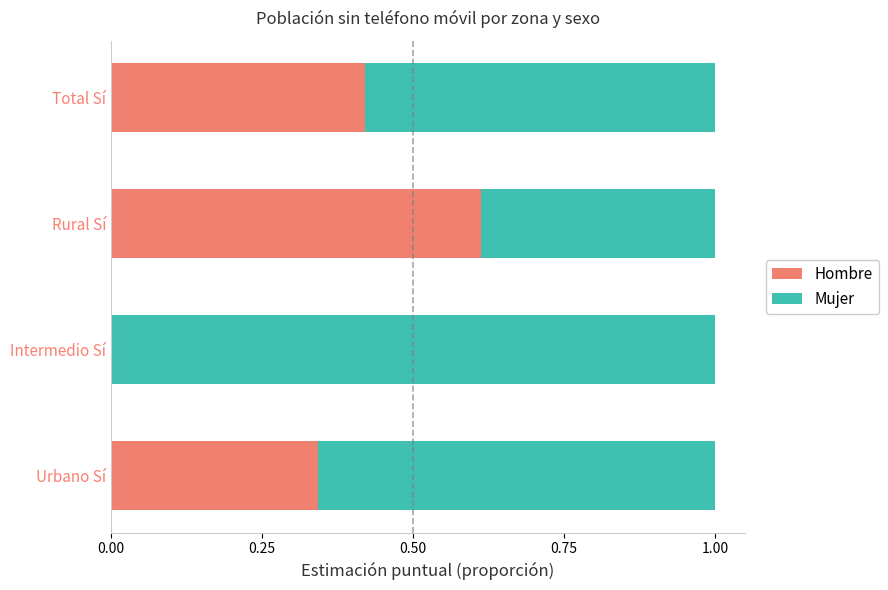

What is the total value across all series at Total Sí?

1.0